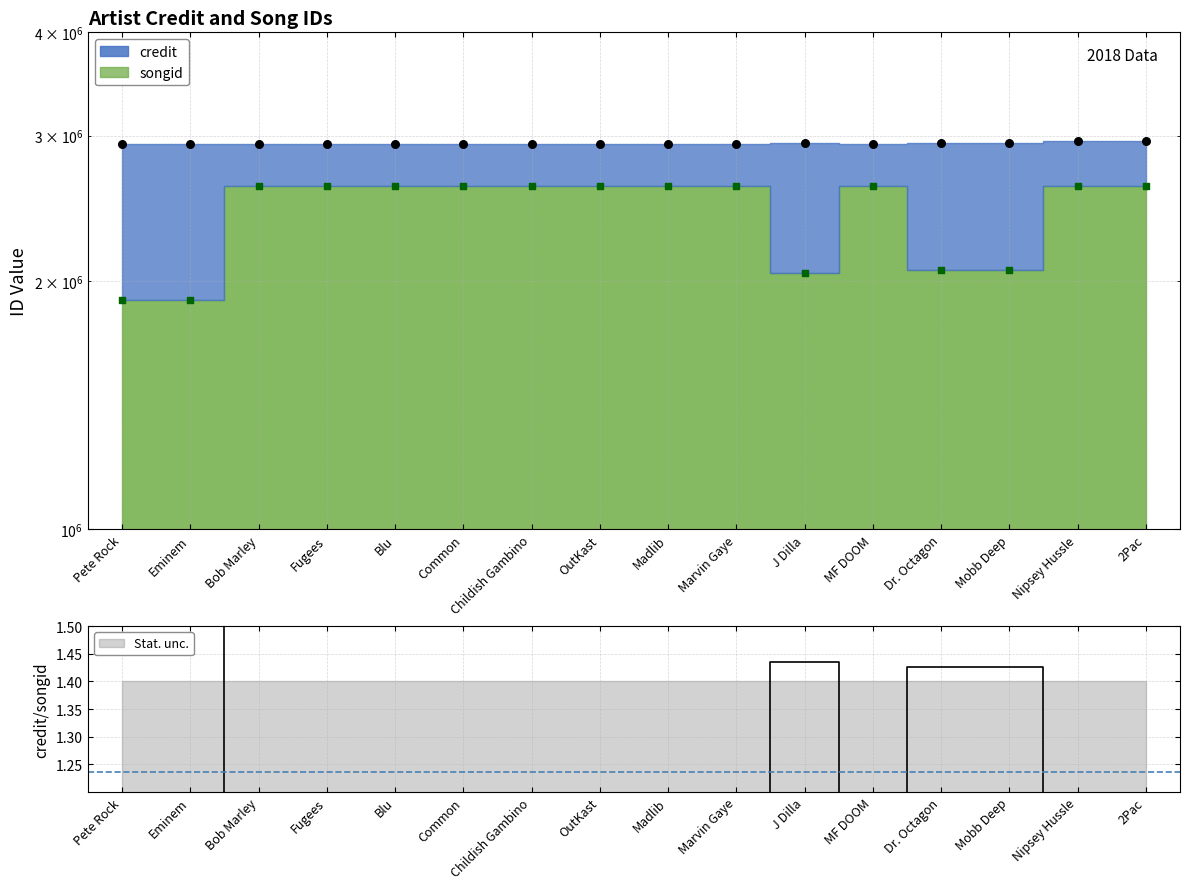

Which series reaches the maximum Y coordinate?

Data (credit)